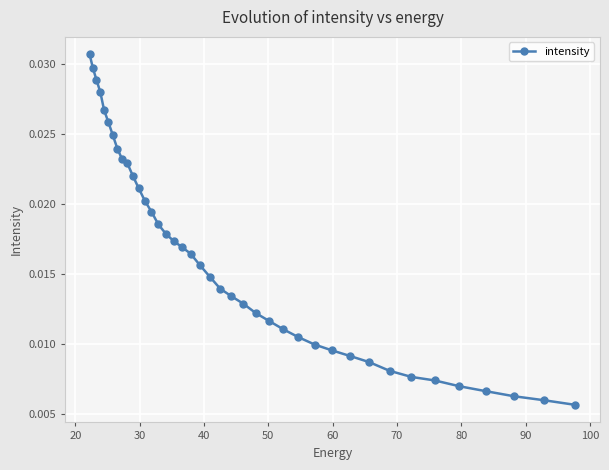

How many values are between 0 and 1?

40